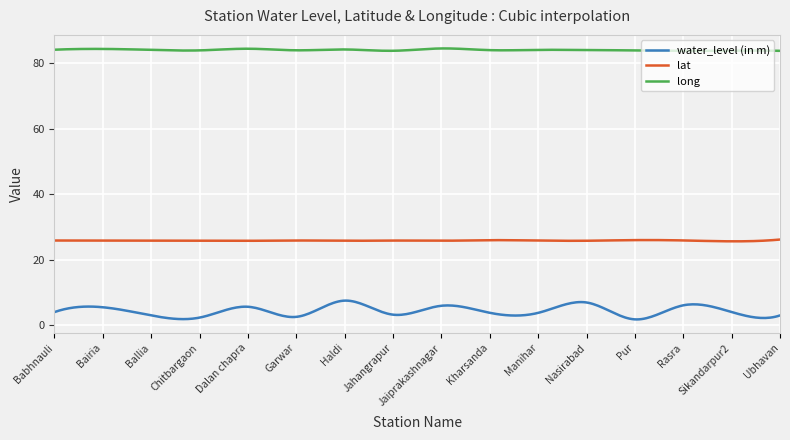

True or false: lat and water_level (in m) cross at least once.

False